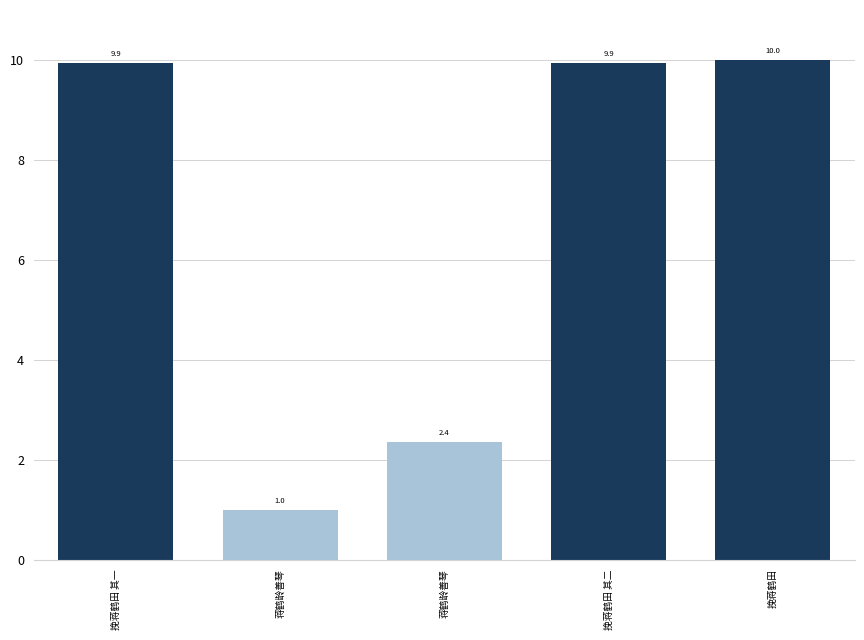

What is the difference between the values at 挽蒋鹤田 其二 and 蒋鹤龄善琴?

8.9